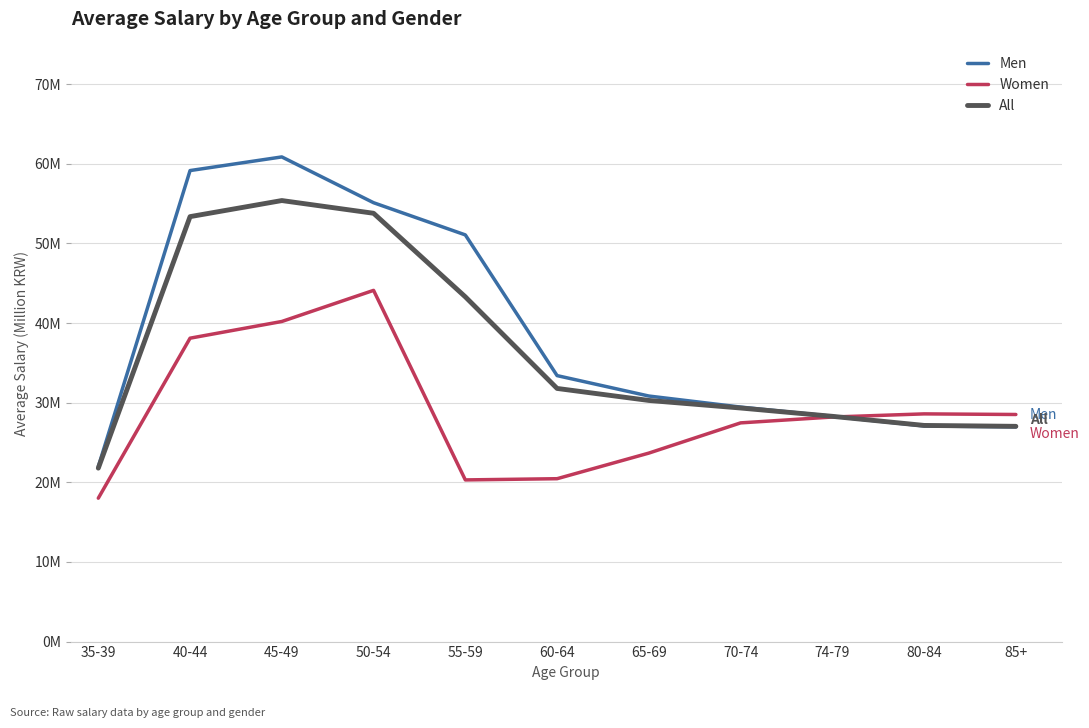

What are all the series names shown in the legend?

Men, Women, All